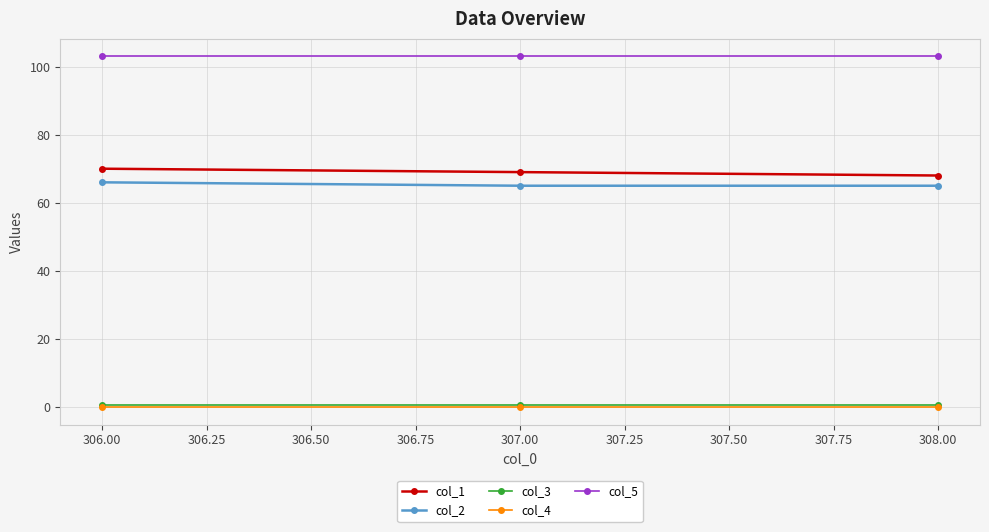

What is the value of the col_1 point at the 1st from the left?

70.0